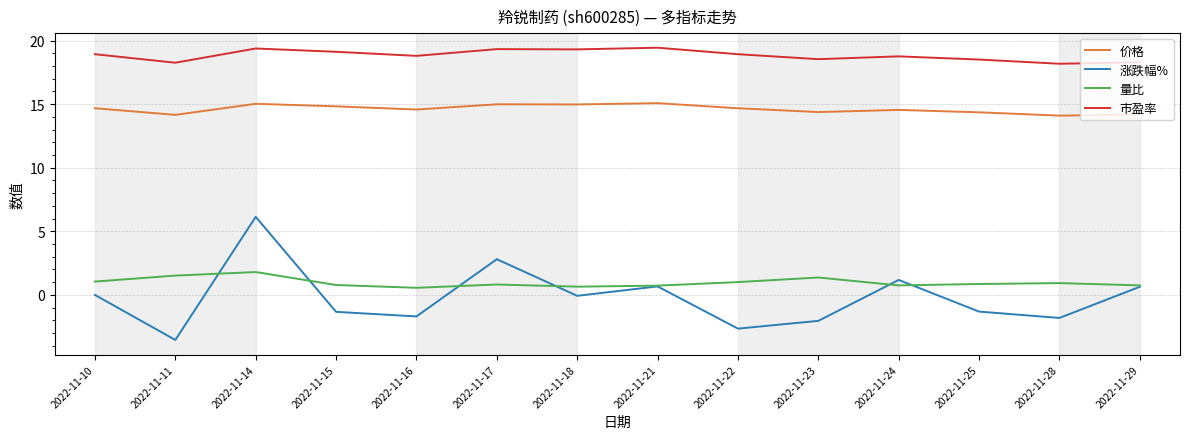

True or false: 市盈率 and 涨跌幅% intersect in this chart.

False